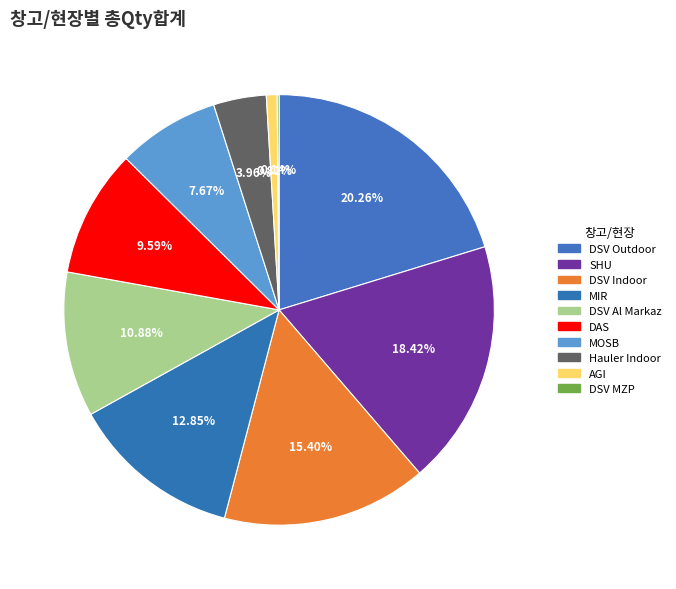

To the nearest percent, what portion does MIR represent?

13%